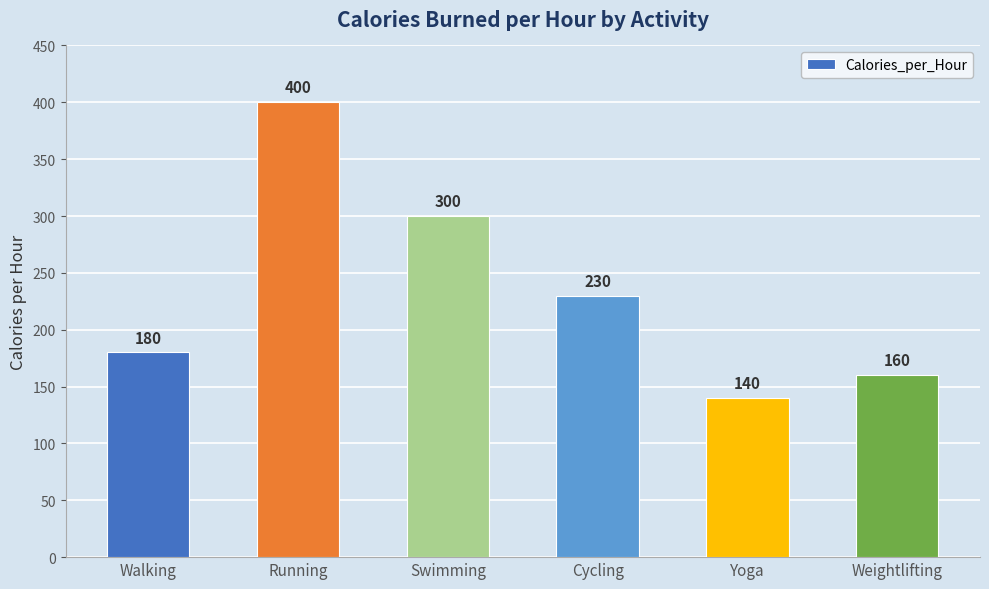

What is the difference between the maximum and minimum values?

260